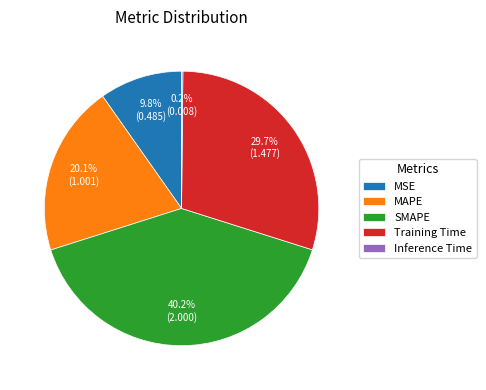

To the nearest percent, what portion does Training Time represent?

30%